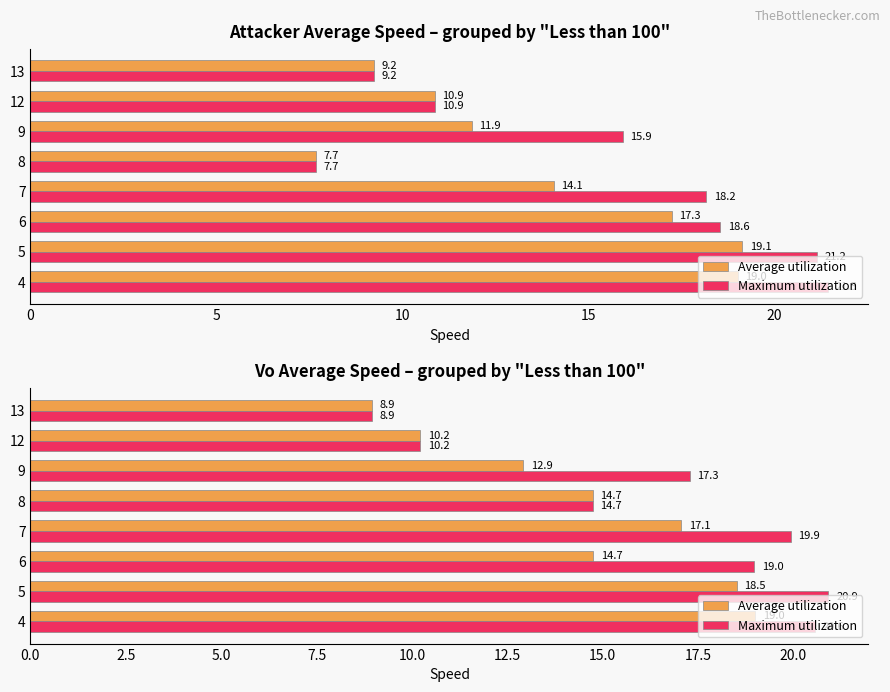

Rank the series by their maximum value, from highest to lowest.

Maximum utilization, Average utilization